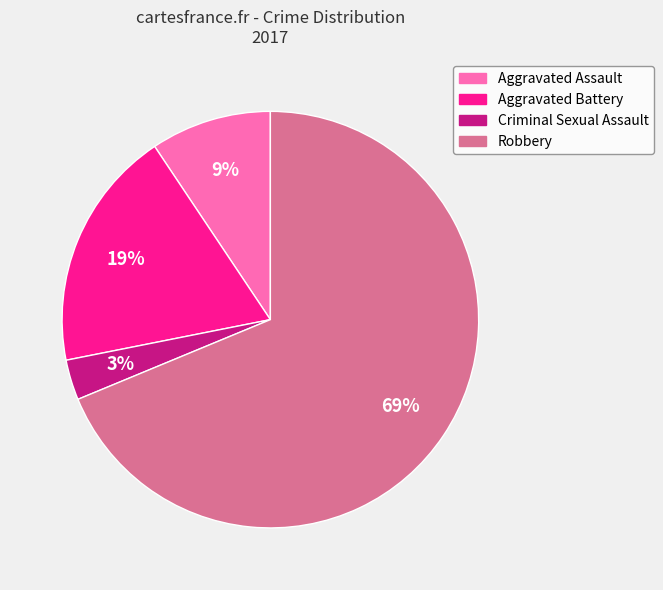

Rank the categories by value from highest to lowest.

Robbery, Aggravated Battery, Aggravated Assault, Criminal Sexual Assault